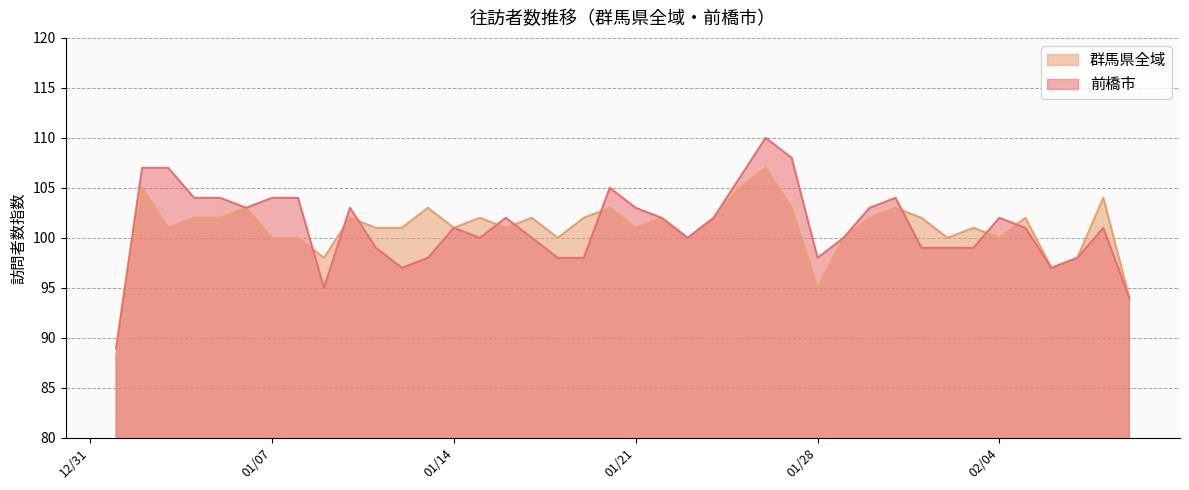

Rank the series by their maximum value, from lowest to highest.

群馬県全域, 前橋市